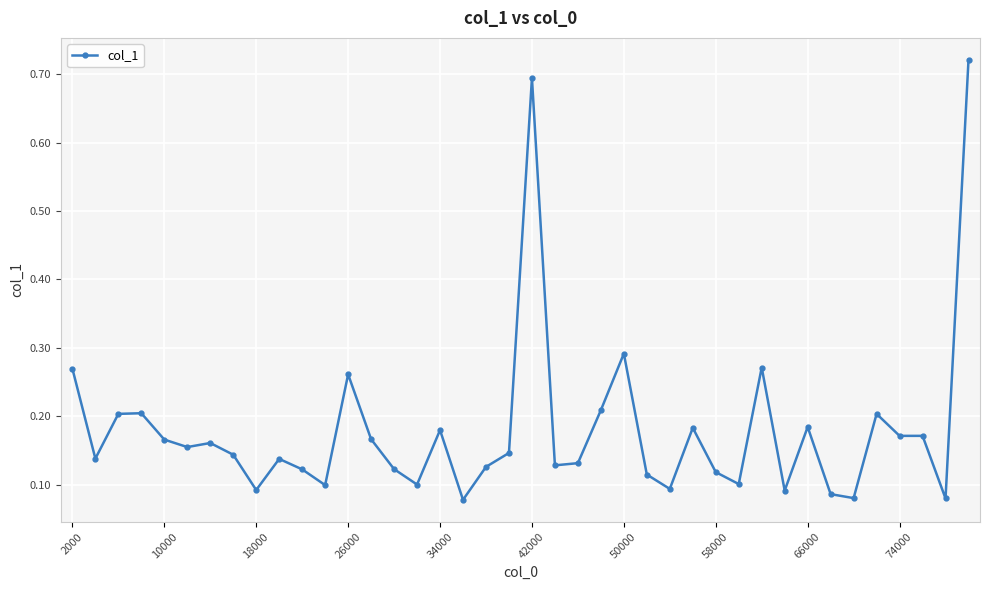

How many values are between 0 and 1?

40